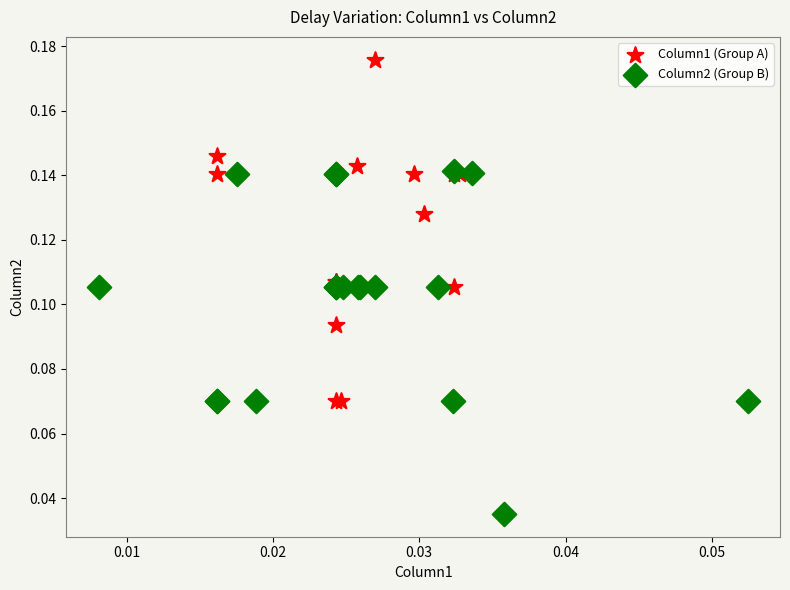

Which series reaches the minimum Y coordinate?

Column2 (Group B)